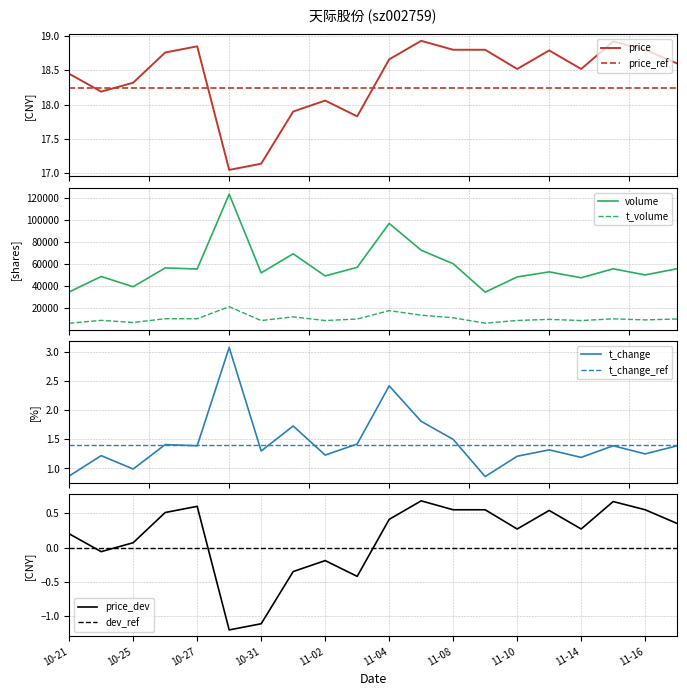

True or false: t_volume and volume intersect in this chart.

False